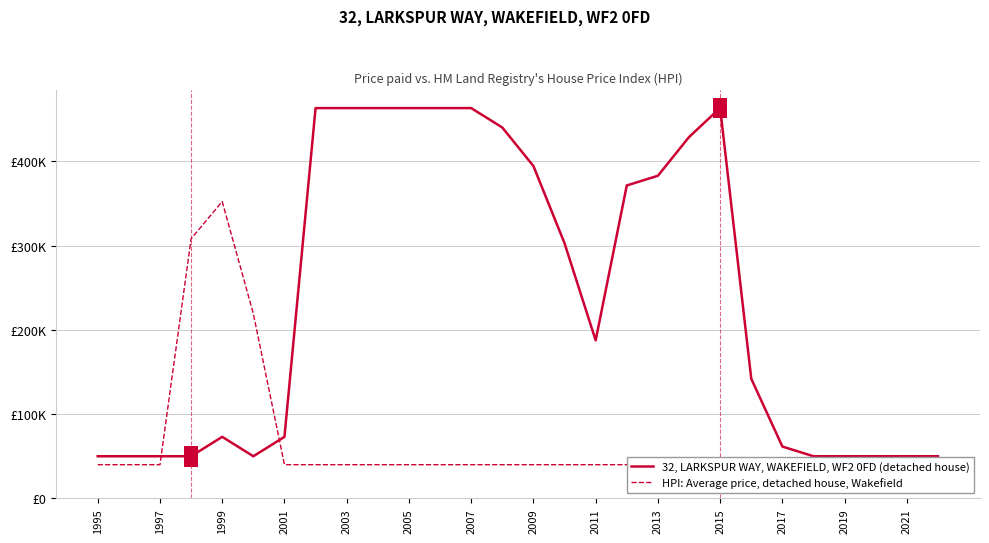

Is the value of HPI: Average price, detached house, Wakefield at 17 greater than the value of 32, LARKSPUR WAY, WAKEFIELD, WF2 0FD (detached house) at 2017?

No